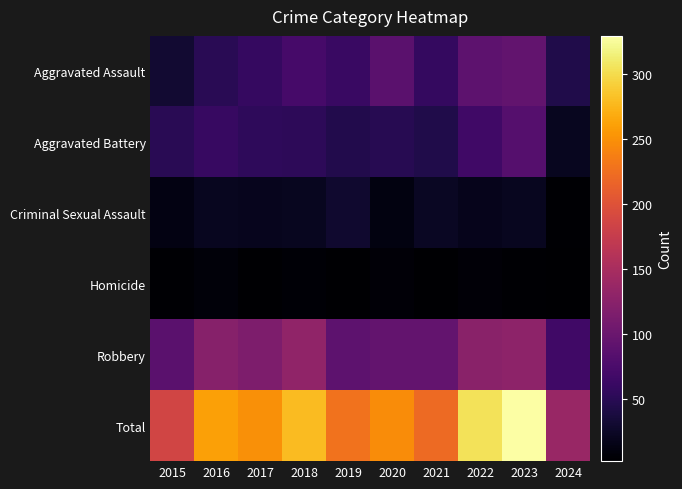

Reading right to left, what are all the values shown in this chart?

Aggravated Assault: 2024=43	2023=93	2022=89	2021=58	2020=87	2019=61	2018=72	2017=59	2016=50	2015=31
Aggravated Battery: 2024=21	2023=83	2022=66	2021=43	2020=48	2019=45	2018=52	2017=54	2016=60	2015=50
Criminal Sexual Assault: 2024=4	2023=21	2022=18	2021=23	2020=12	2019=29	2018=20	2017=19	2016=20	2015=13
Homicide: 2024=2	2023=4	2022=6	2021=2	2020=6	2019=3	2018=5	2017=2	2016=8	2015=4
Robbery: 2024=67	2023=128	2022=125	2021=95	2020=94	2019=89	2018=130	2017=115	2016=123	2015=87
Total: 2024=137	2023=329	2022=304	2021=221	2020=247	2019=227	2018=279	2017=249	2016=261	2015=185